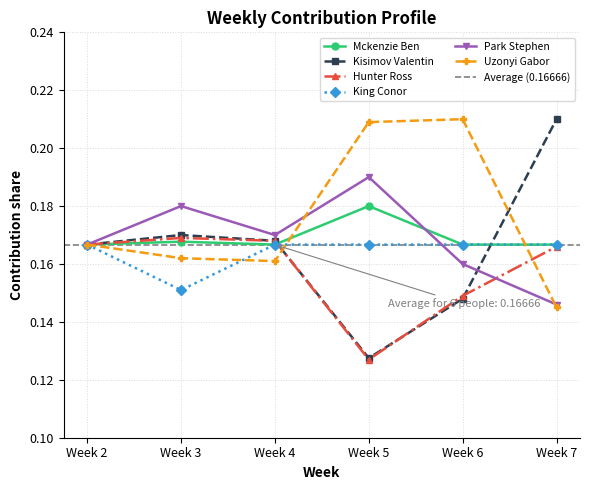

How many interior local valleys does the Mckenzie Ben series have?

1